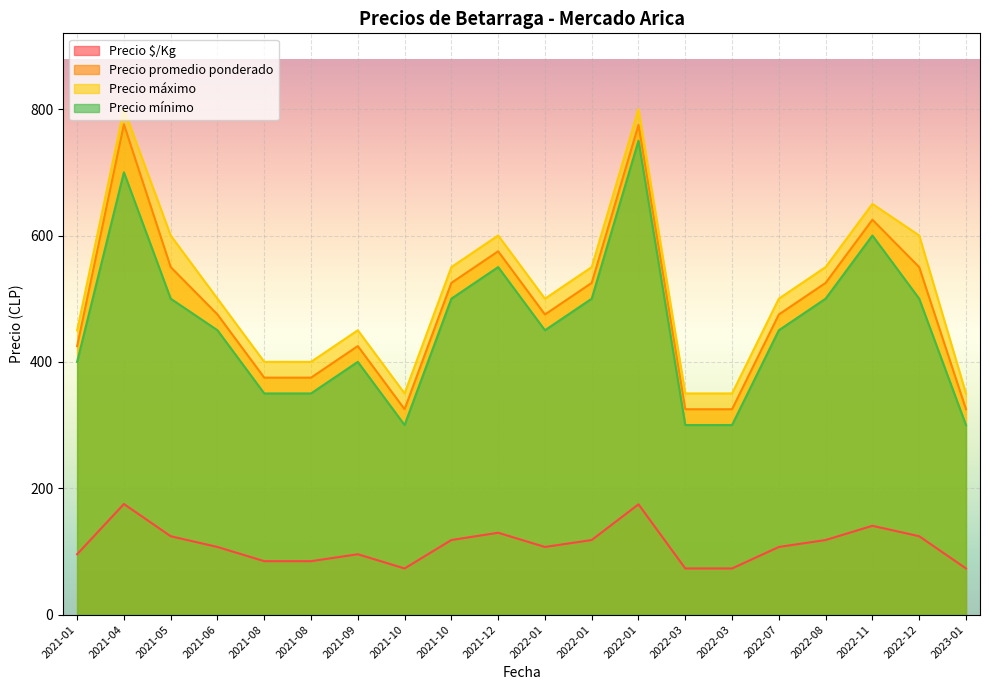

True or false: Precio promedio ponderado and Precio $/Kg cross at least once.

False